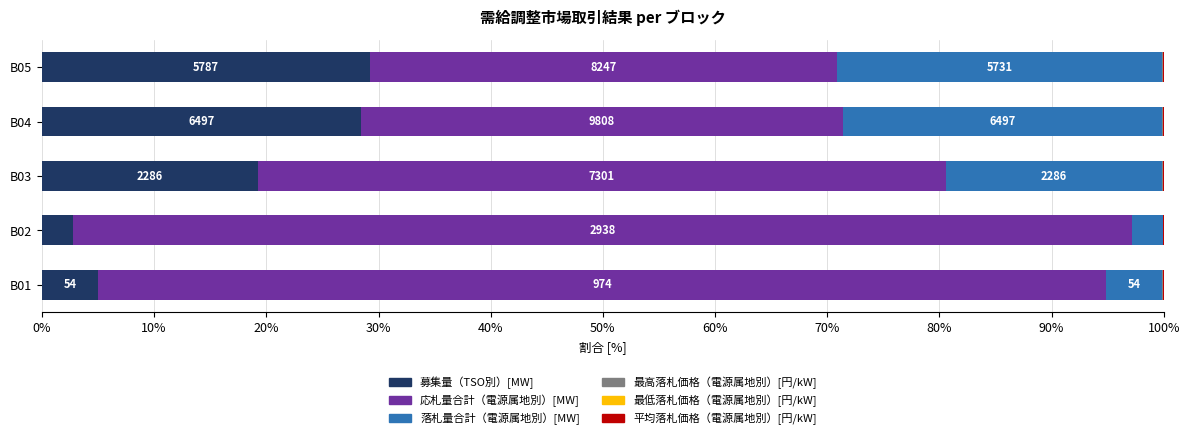

What is the sum of all 募集量（TSO別）[MW] values?

84.7